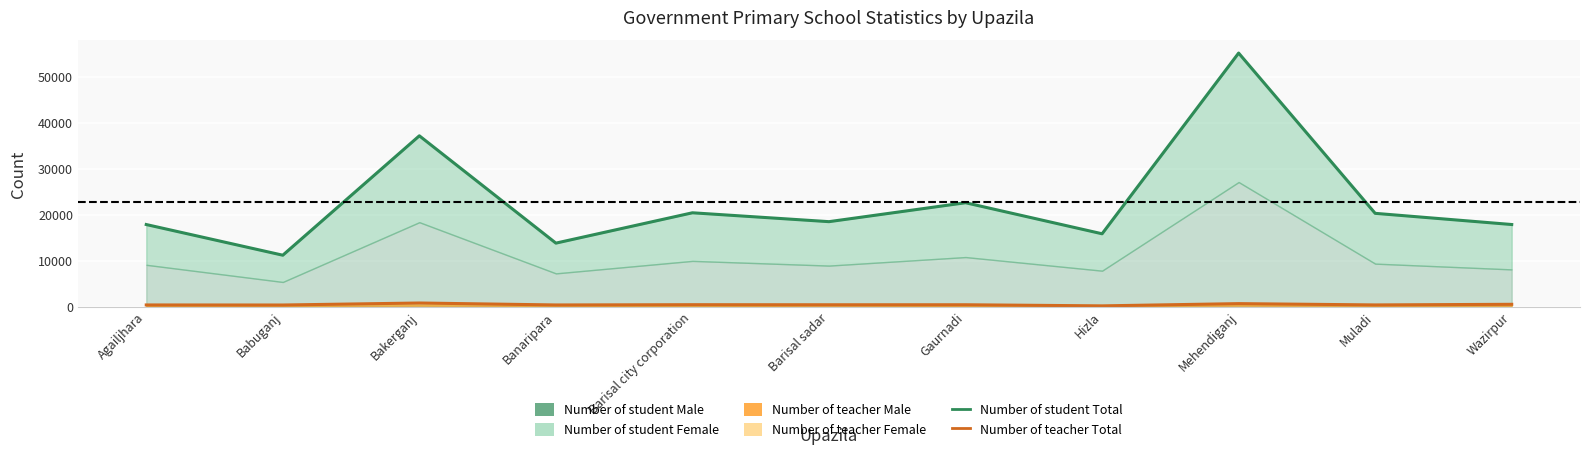

What is the difference between the highest and lowest values at Banaripara?

13449